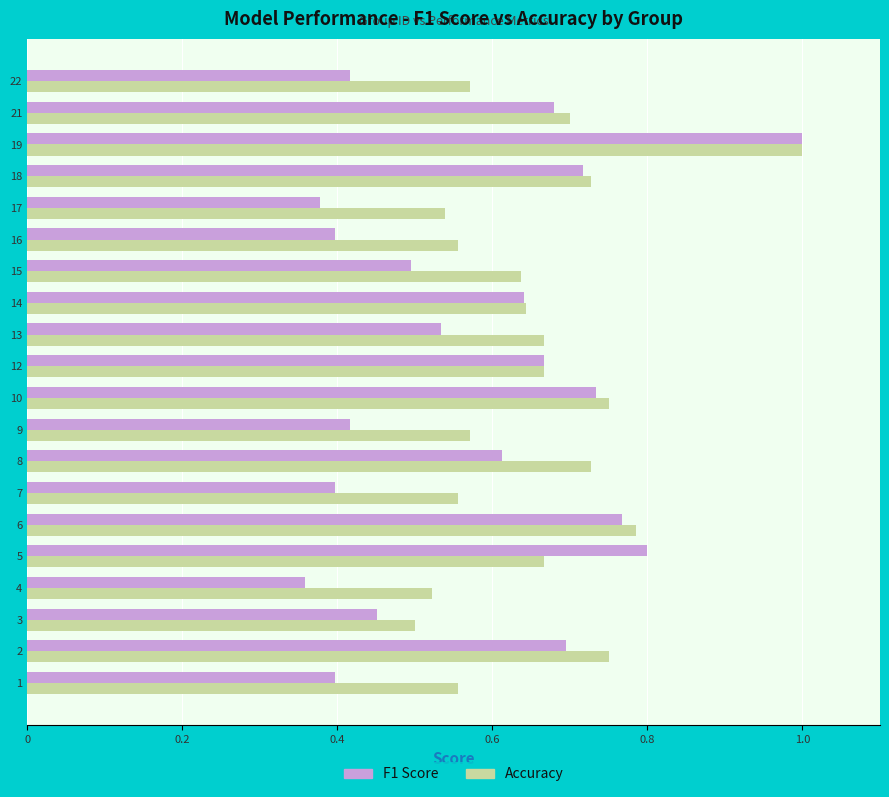

At how many categories does at least one series exceed 0?

20